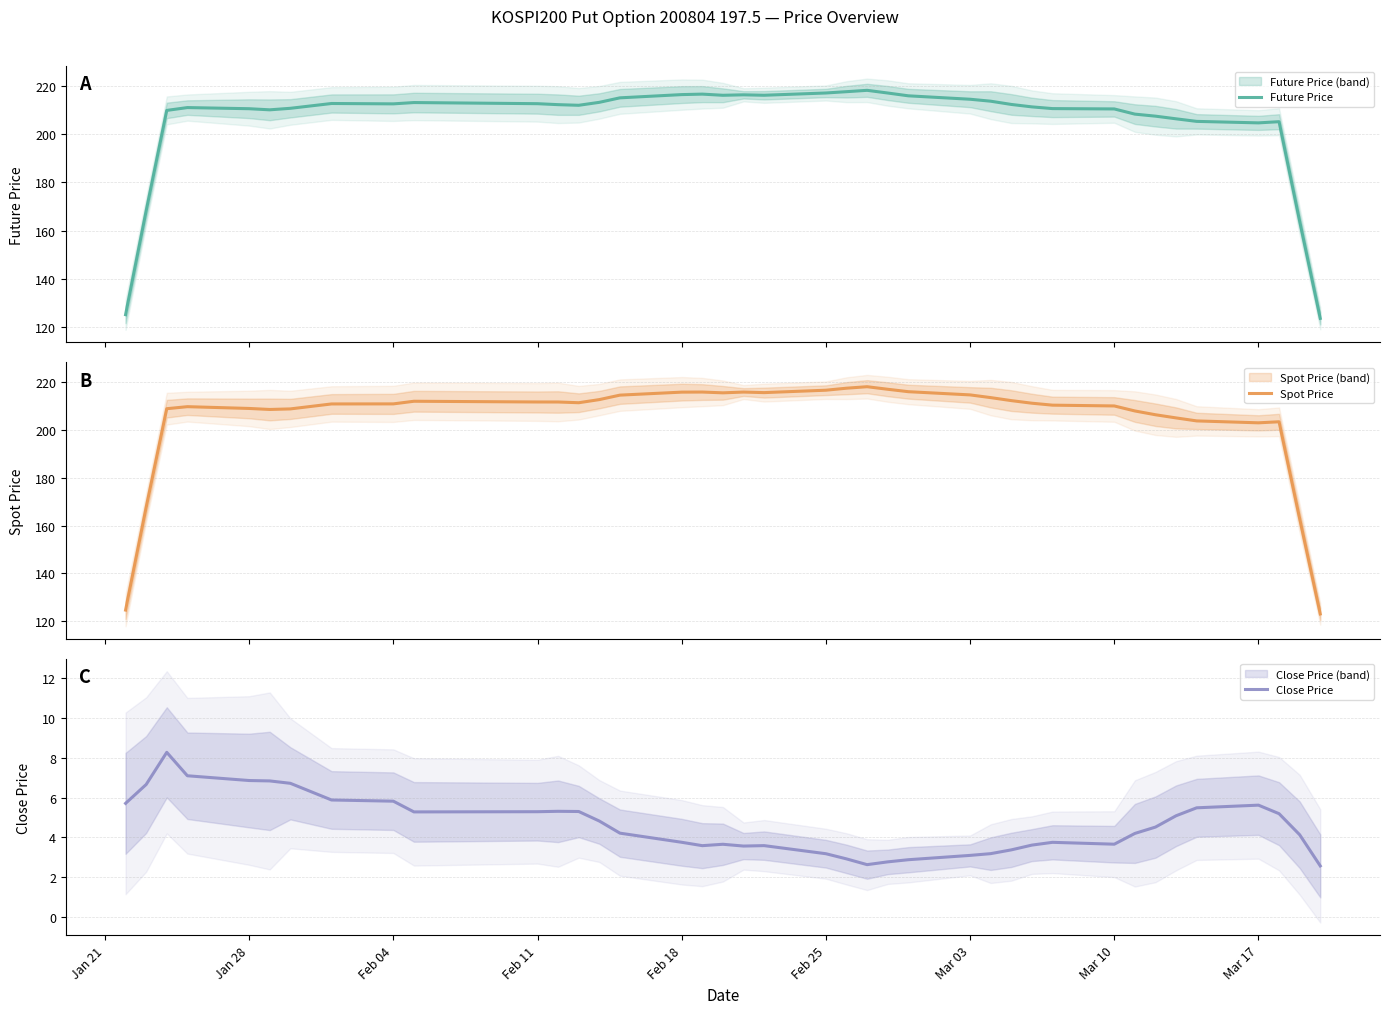

What is the maximum value shown in the chart?

218.1